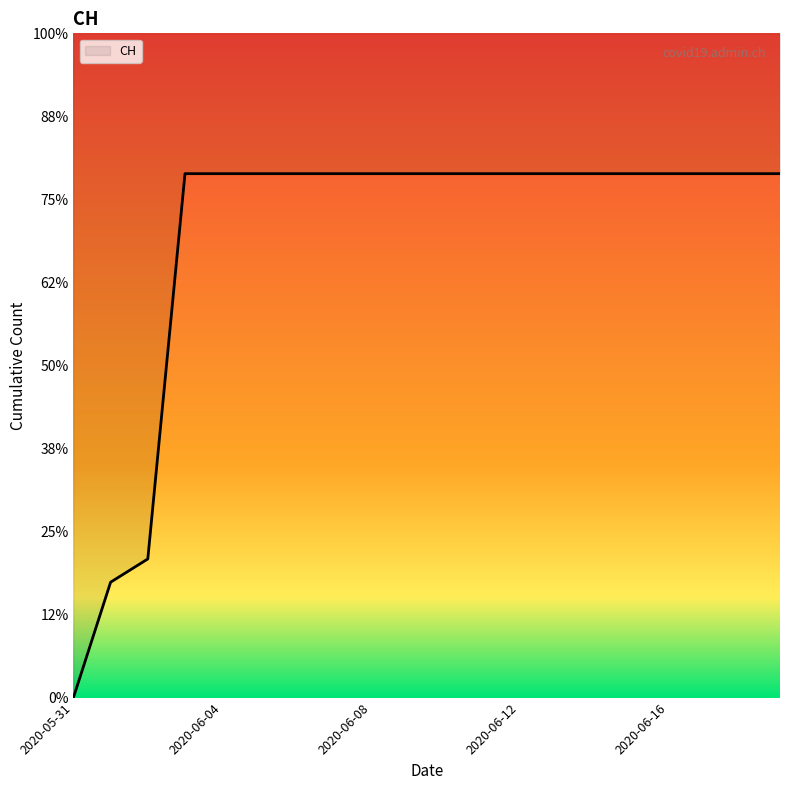

Count the number of categories in the chart.

20